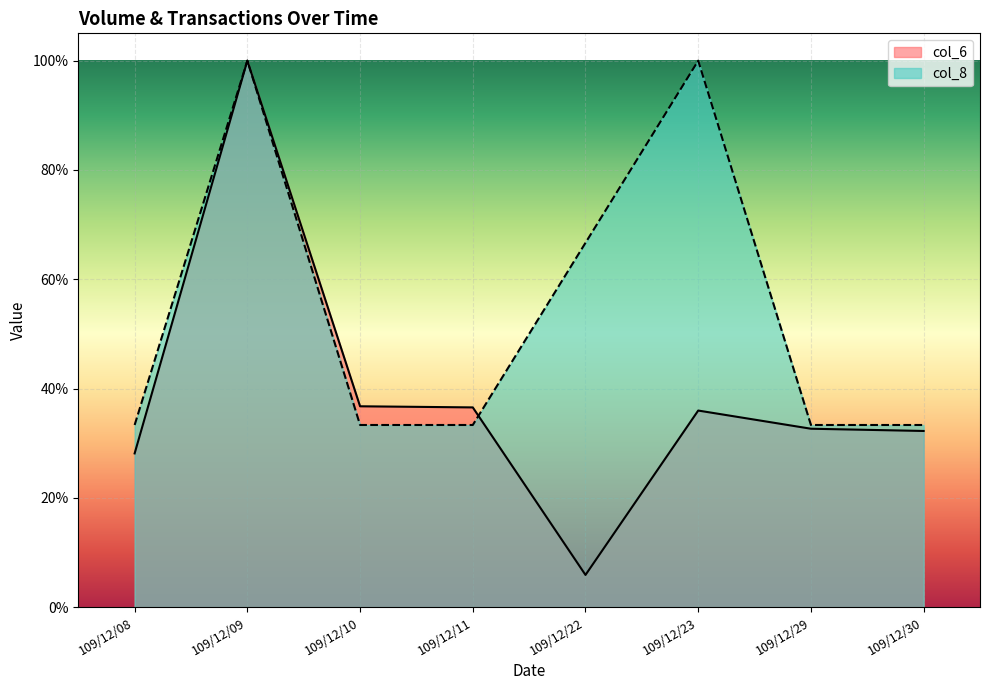

Where is the first local maximum for col_8?

109/12/09